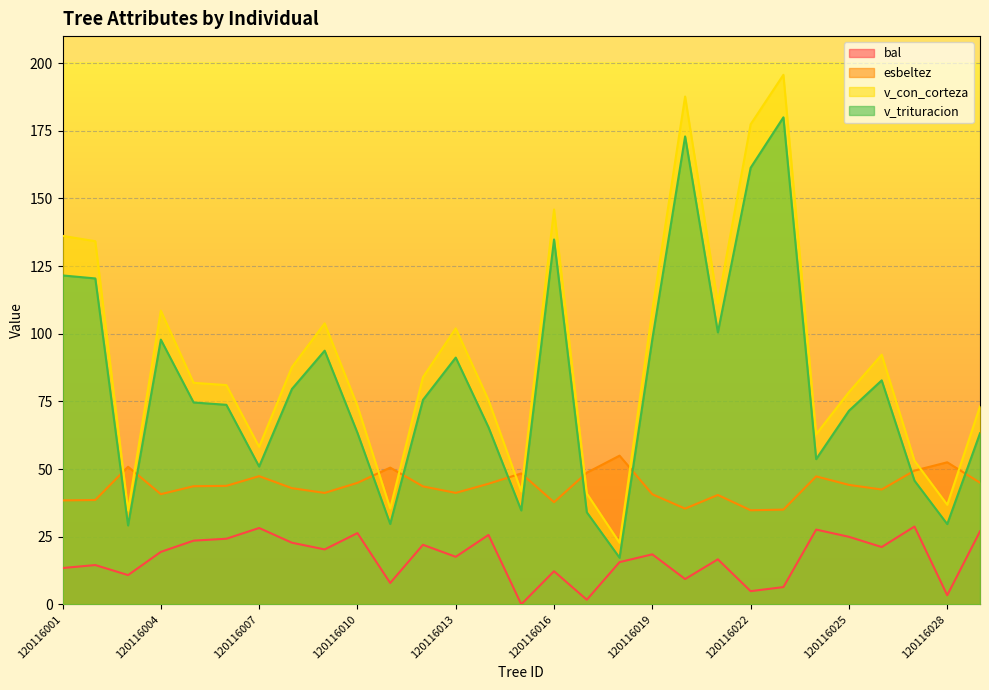

What is the difference between the maximum and minimum values in the esbeltez series?

20.2